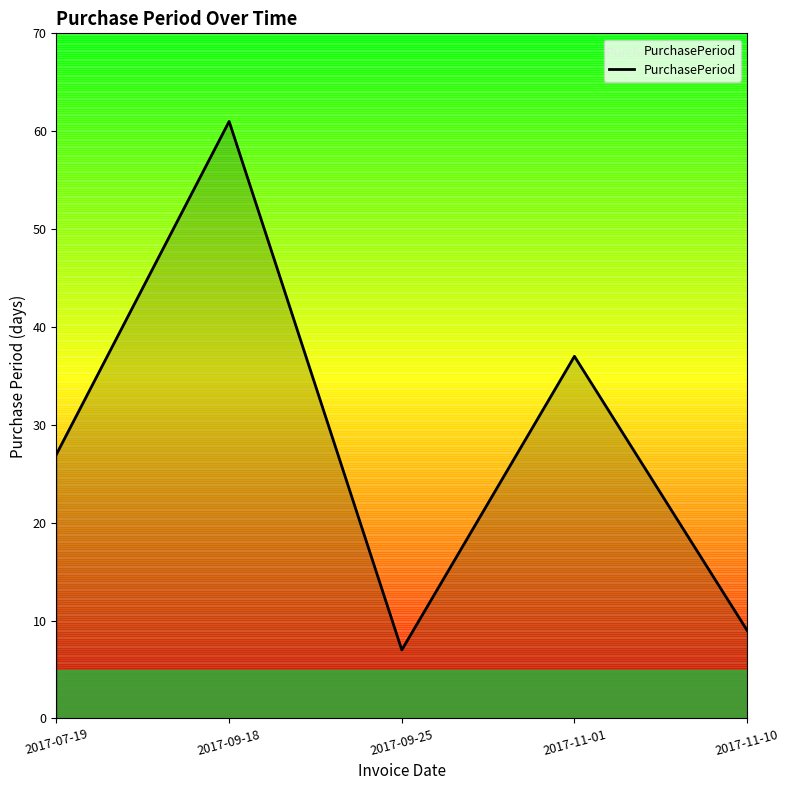

What is the difference between the values at 2017-11-01 and 2017-07-19?

10